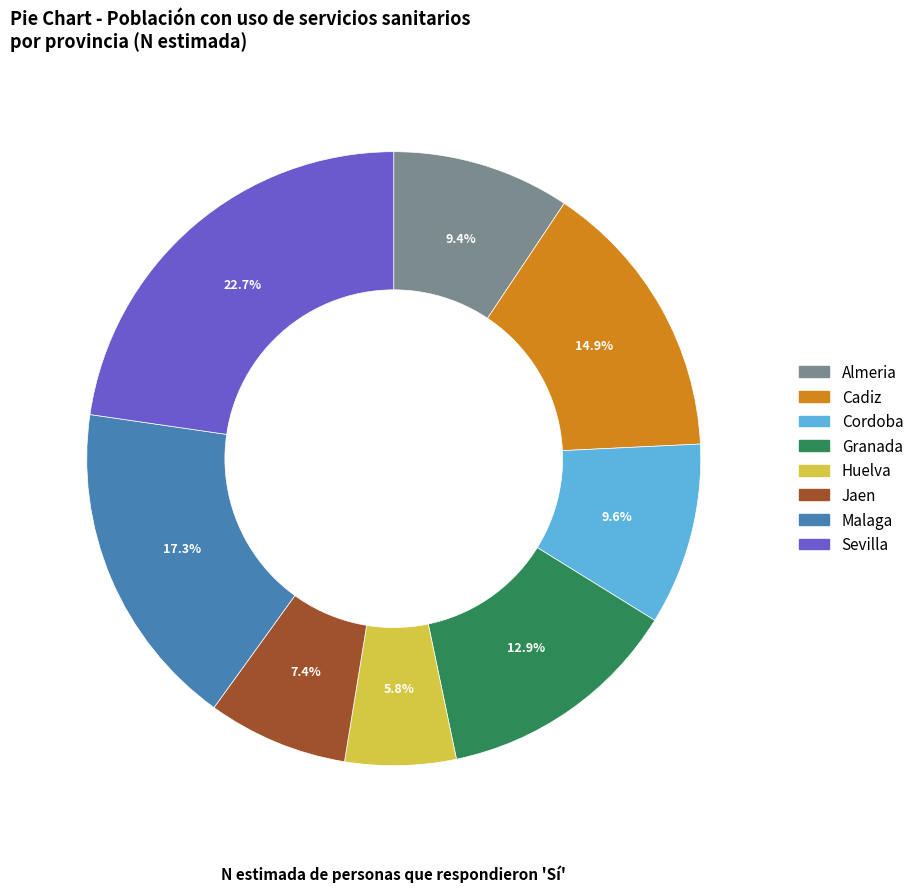

Combined, do Jaen and Cordoba account for over 50%?

No